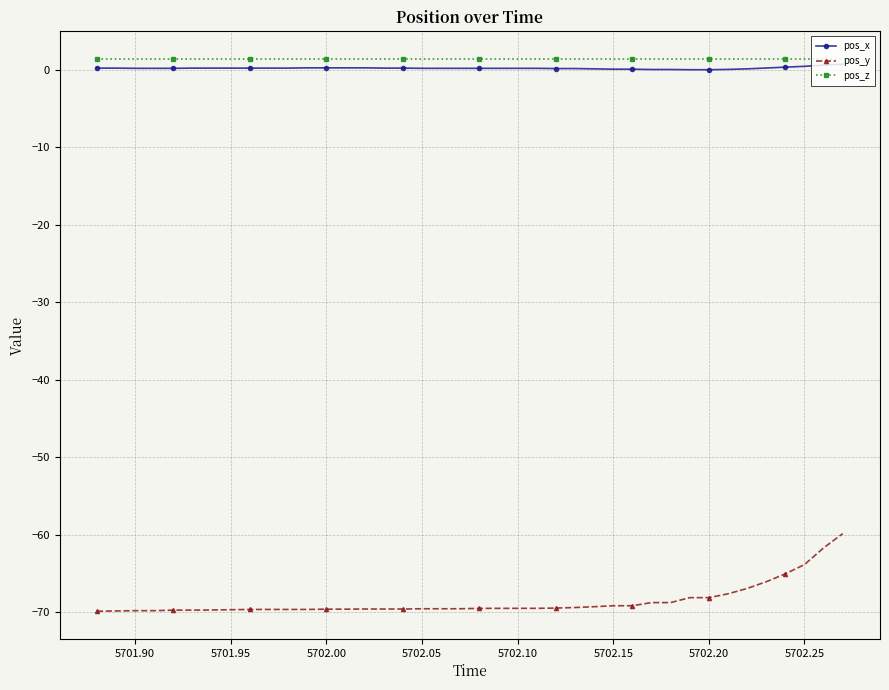

True or false: pos_y and pos_z intersect in this chart.

False